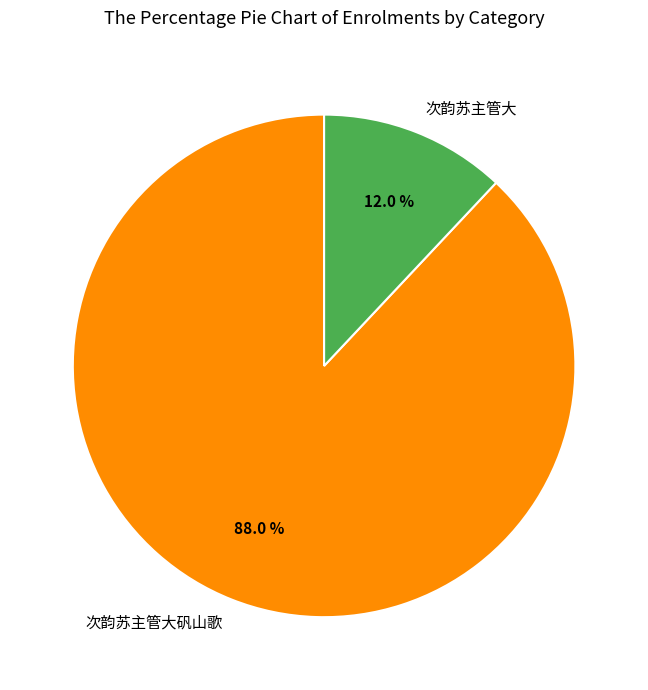

To the nearest percent, what is the difference between the largest and smallest slice percentages?

76%